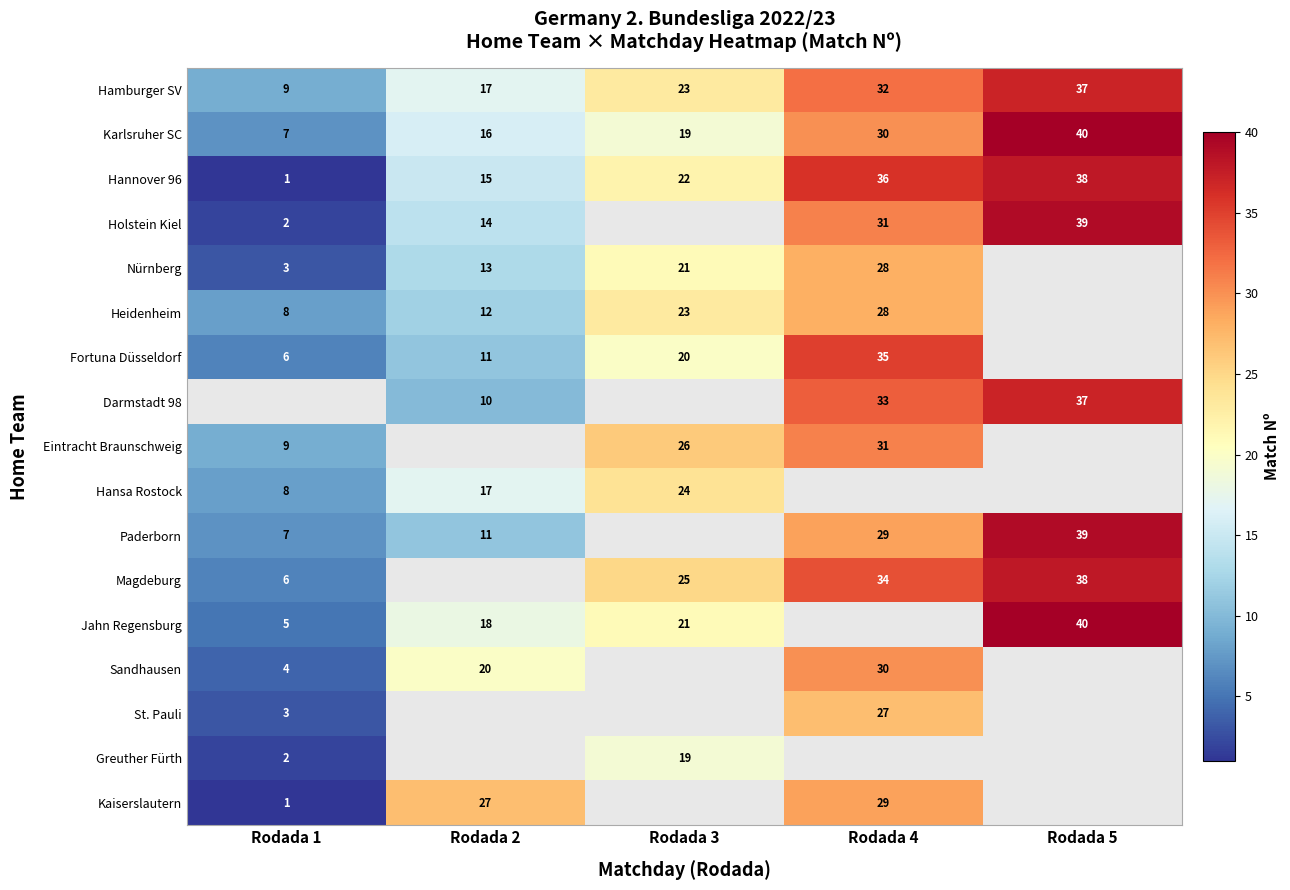

Which label corresponds to the largest value in the chart?

Rodada 5